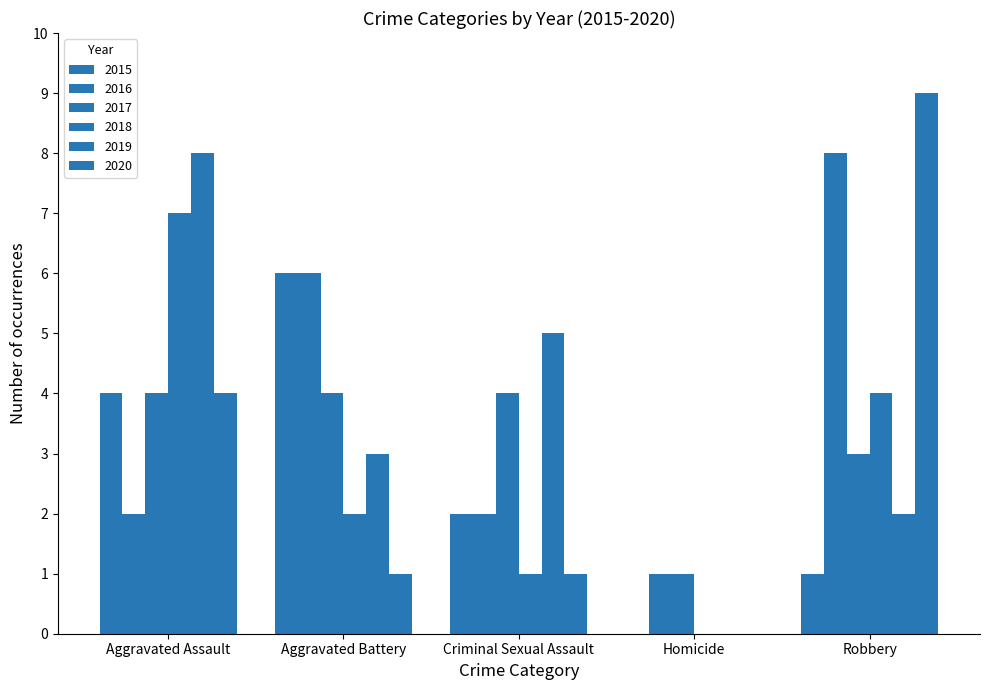

The value of 2015 at Aggravated Battery is 3. True or false?

False